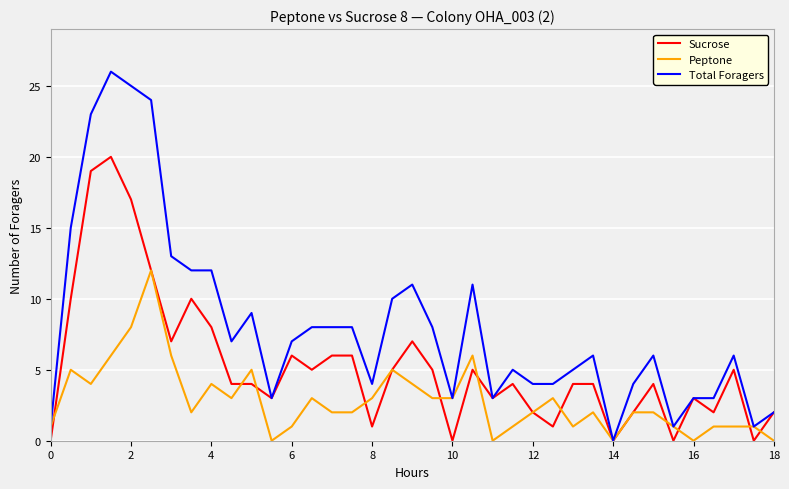

What is the difference between the maximum and minimum values in the Peptone series?

12